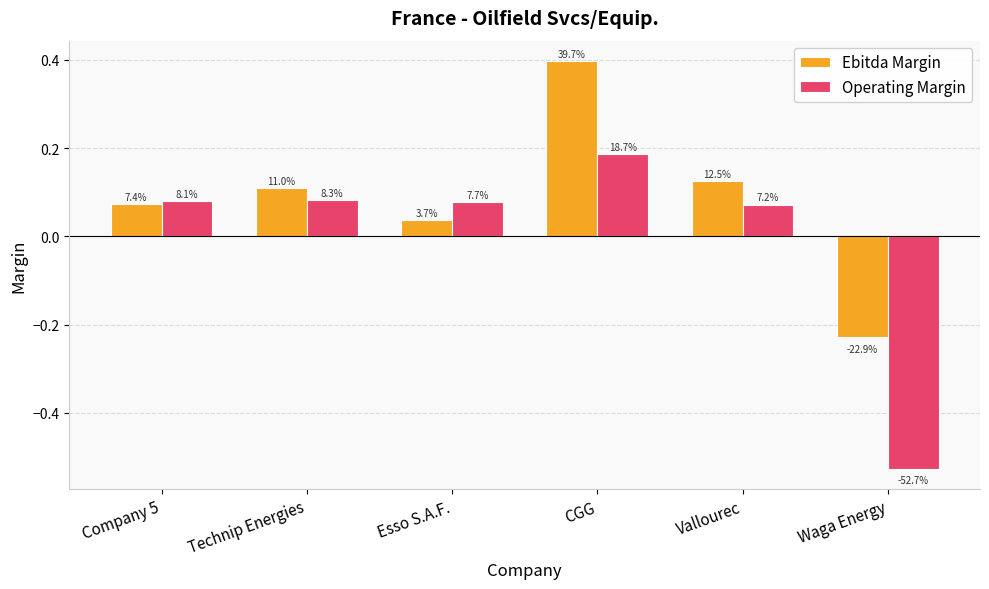

What are all the series names shown in the legend?

Ebitda Margin, Operating Margin